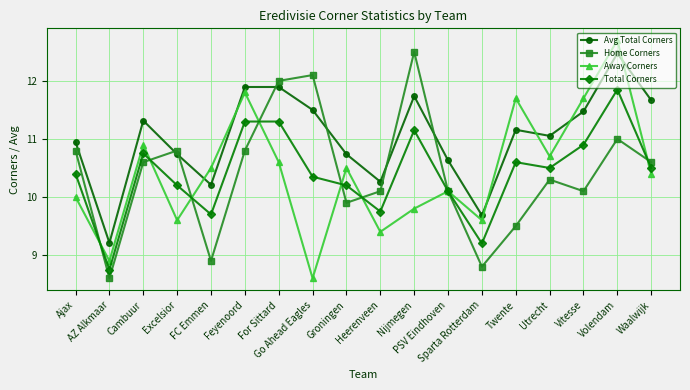

True or false: Home Corners and Away Corners cross at least once.

True